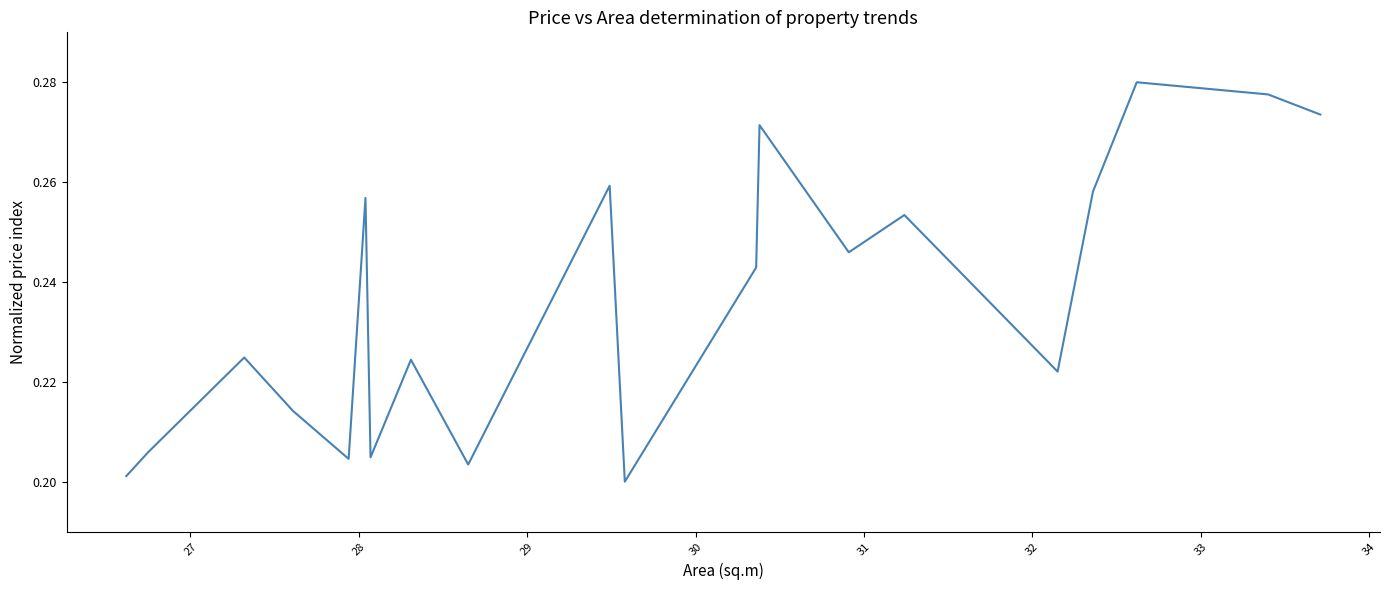

Does the chart have visible grid lines?

No